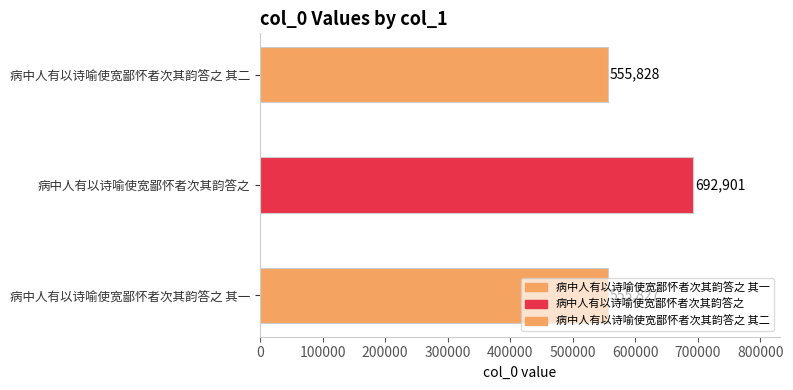

Reading right to left, transcribe all the data shown in this chart.

555828	692901	555827